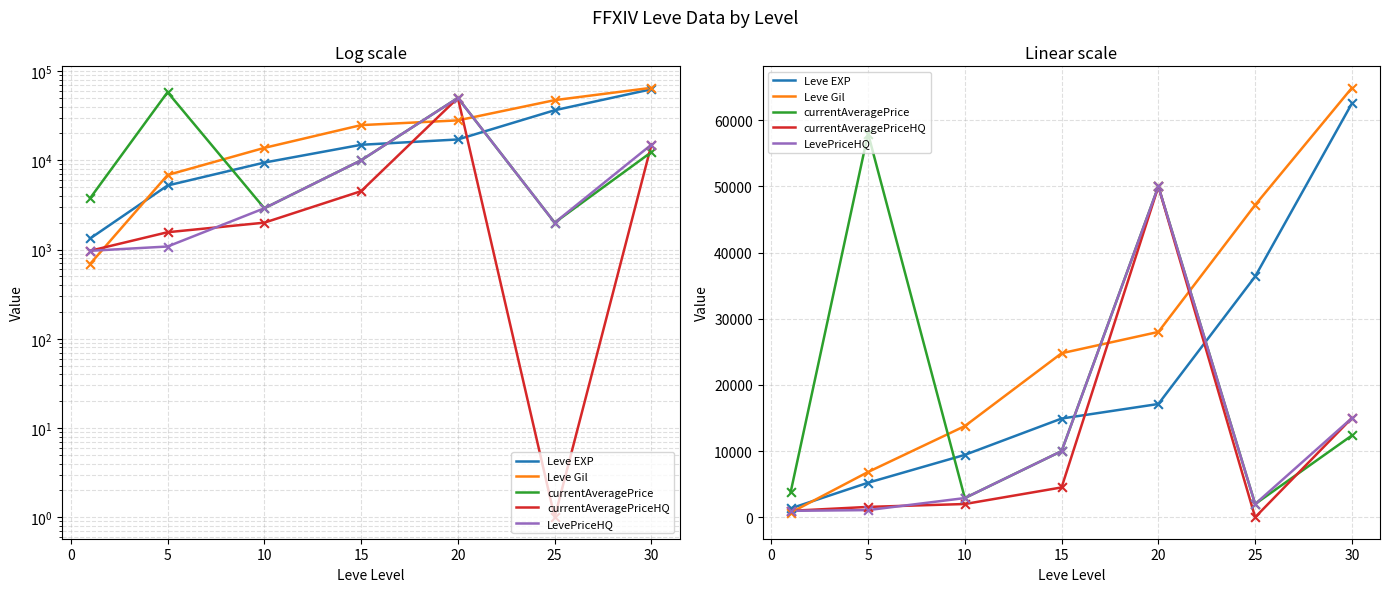

Which series contains the lowest Y value?

currentAveragePriceHQ